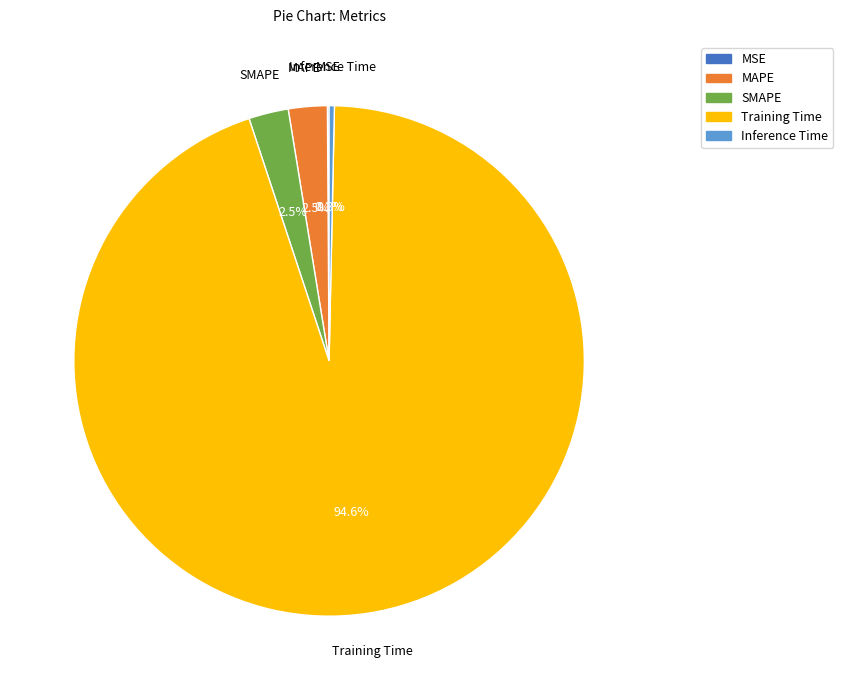

Which has a higher value, Inference Time or Training Time?

Training Time